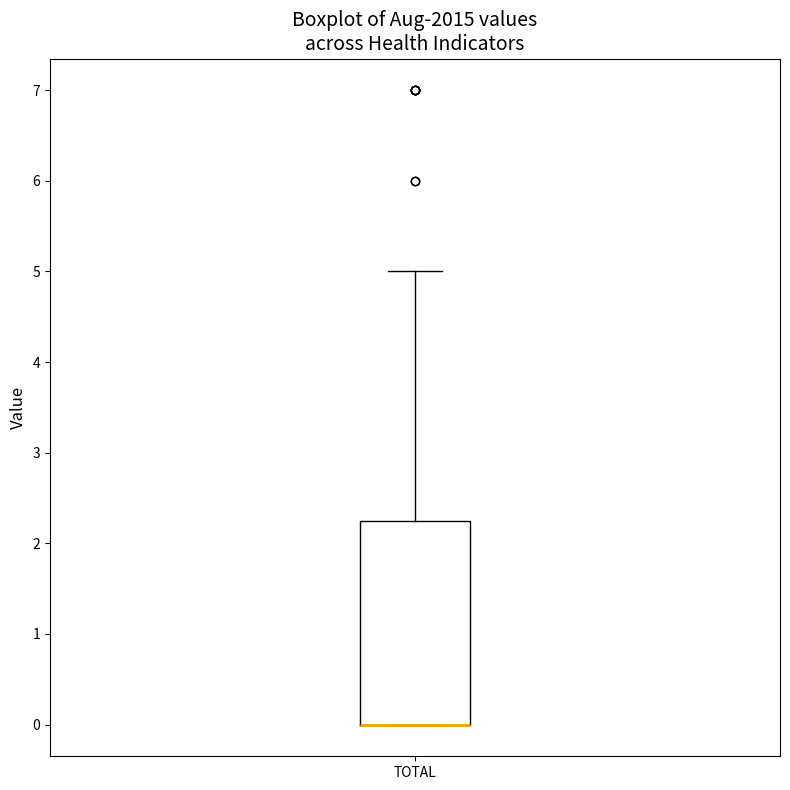

Transcribe this box plot: give where the median line is, the range the box spans, and where the two whiskers end, as read against the y-axis. The values are not printed on the chart, so give them approximately, as read against the axis.

median 0.0 (drawn on the box's lower edge), box 0.0 to 2.3, whiskers 0.0 to 5.0